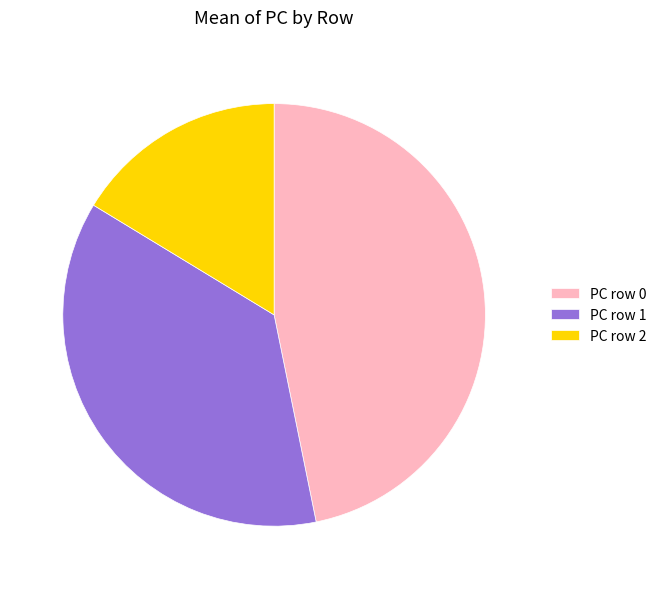

Is PC row 0 the majority of the pie?

No